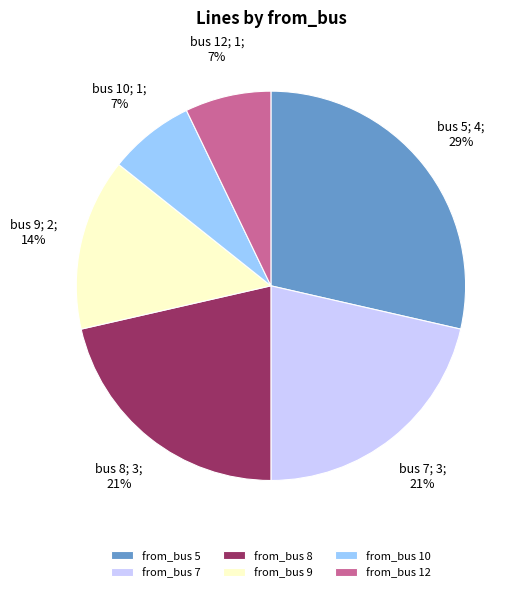

Which category has the biggest portion of the pie?

from_bus 5